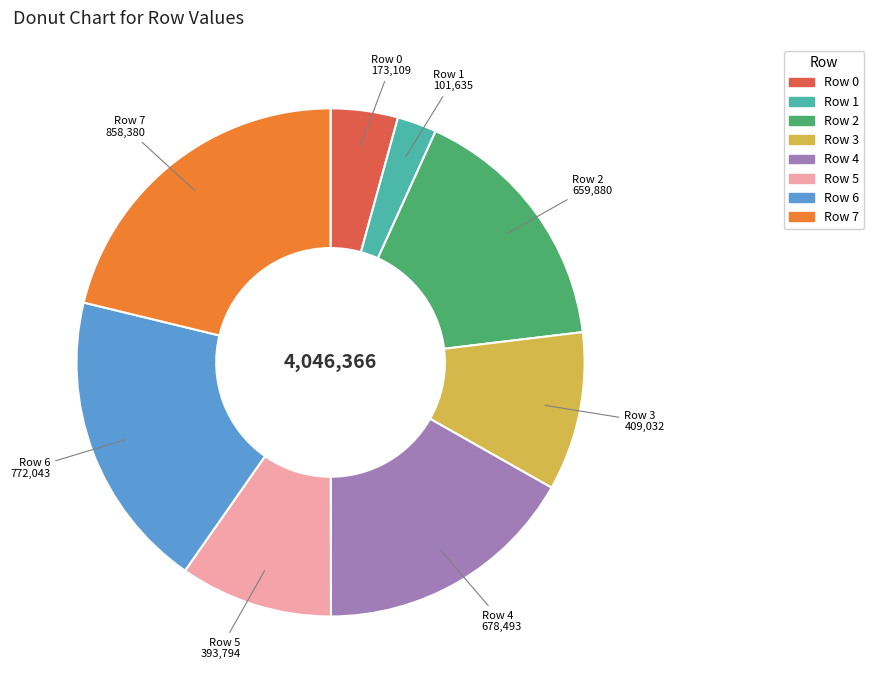

Does Row 0 represent more than half of the total?

No